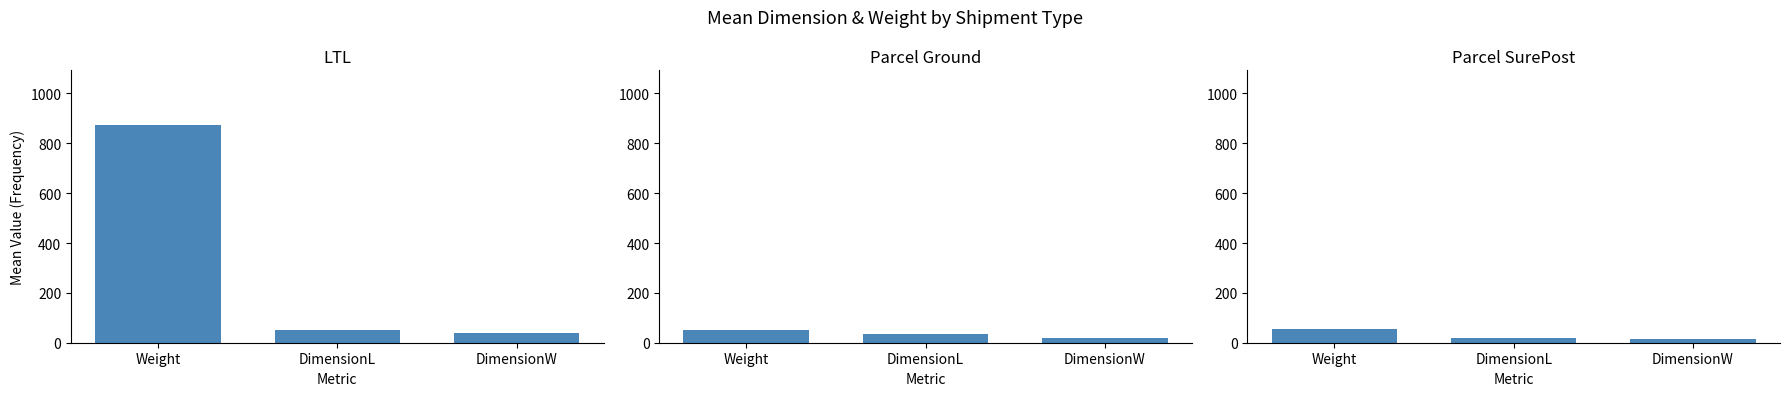

What is the label of the 2nd bar from the right?

DimensionL